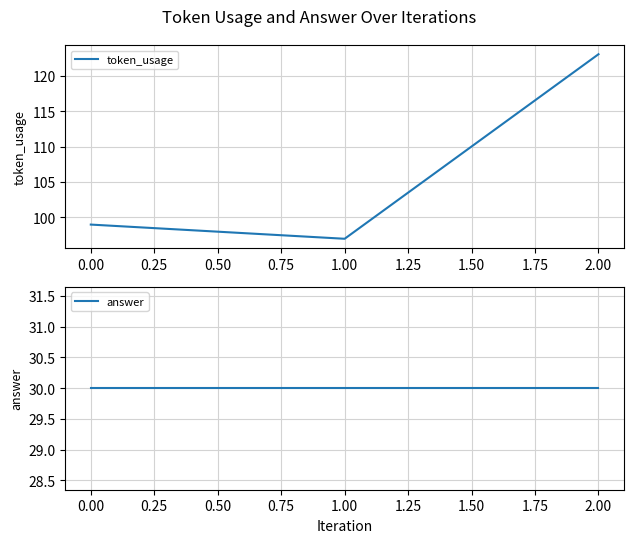

What are all the series names shown in the legend?

token_usage, answer